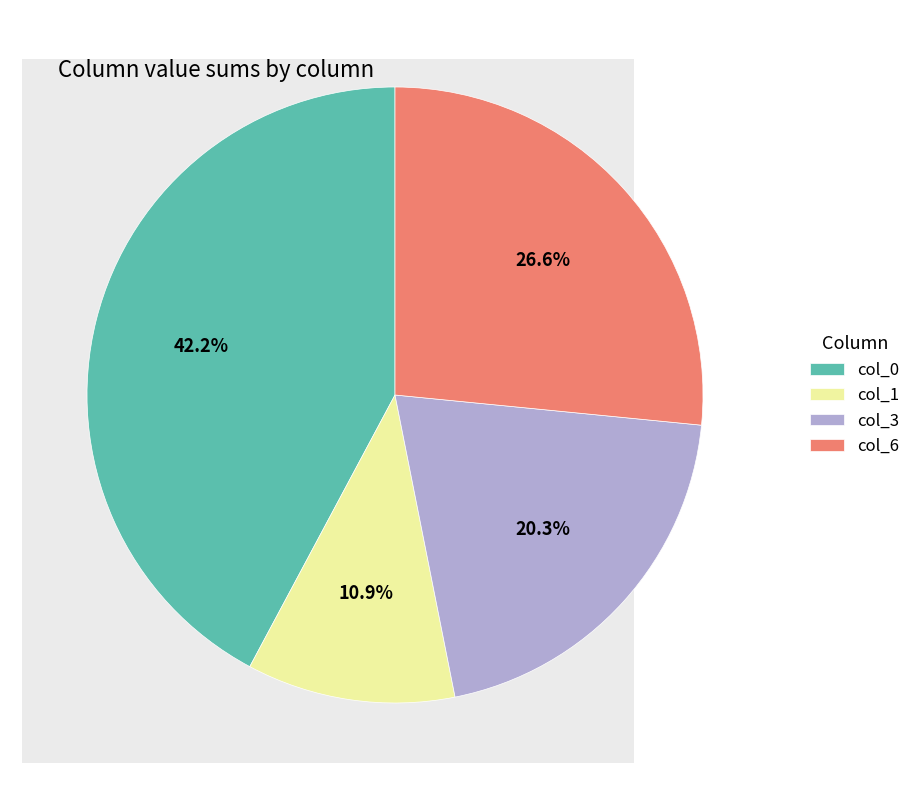

Which slice is the smallest?

col_1